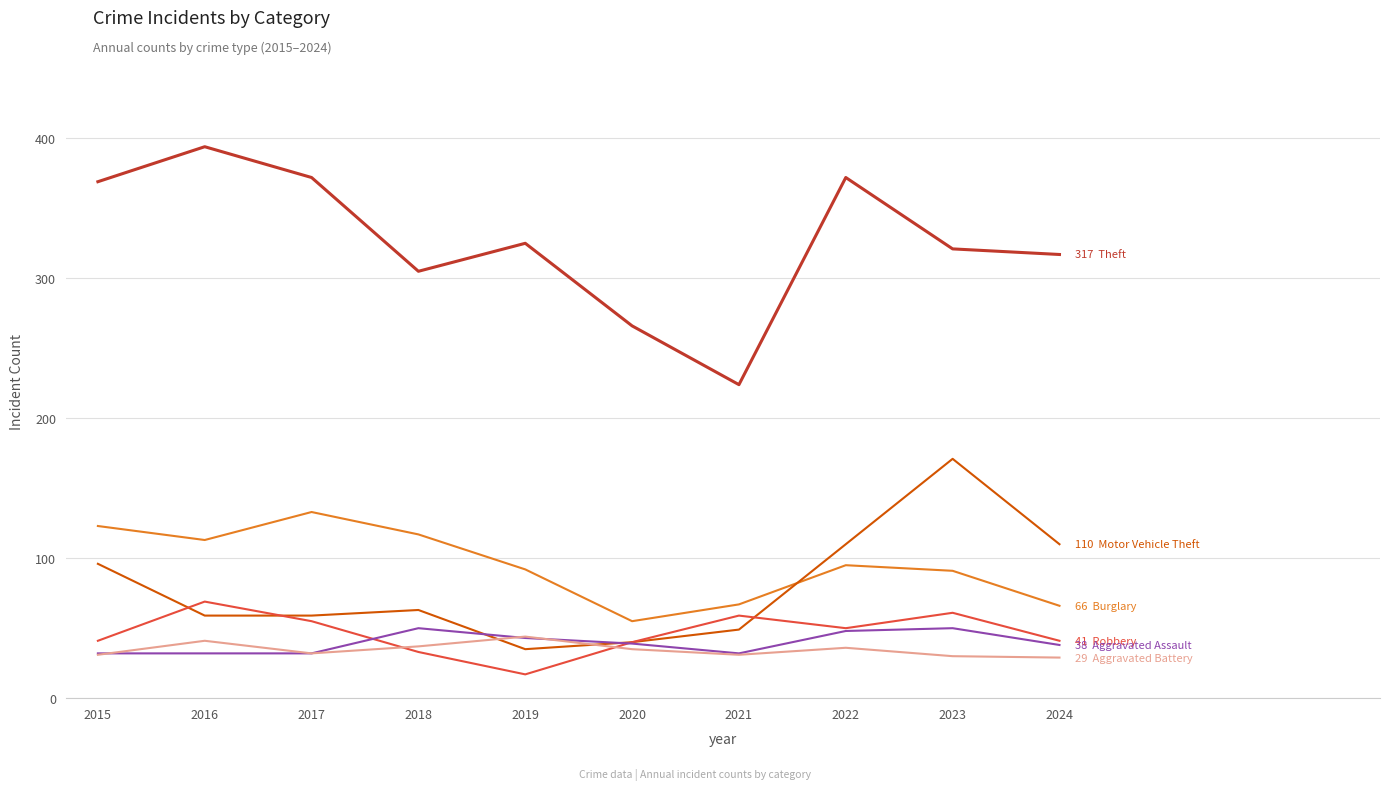

What is the spread (max minus min) of values at 2016?

362